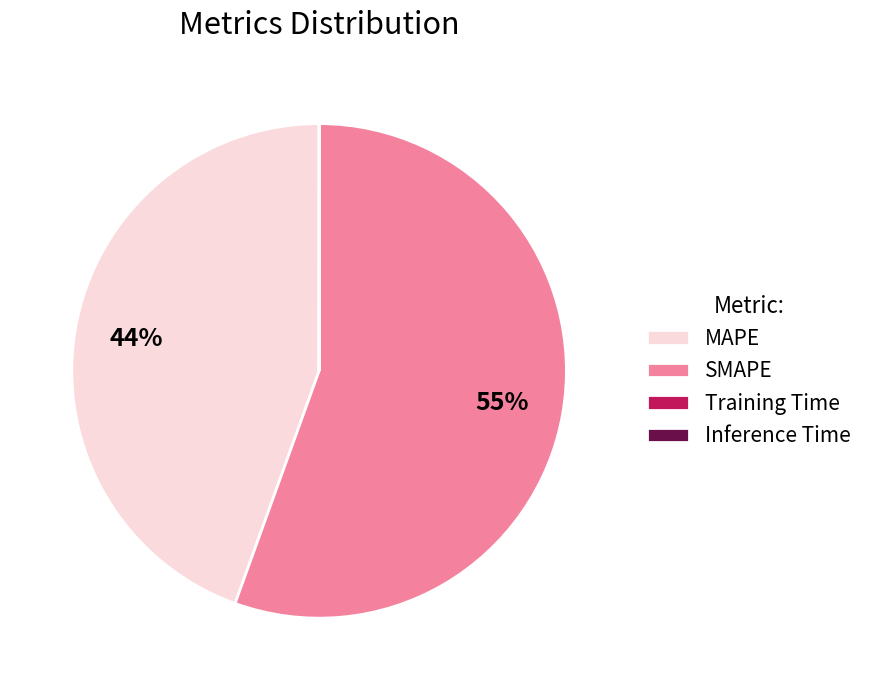

Which slice represents more than half of the pie?

SMAPE